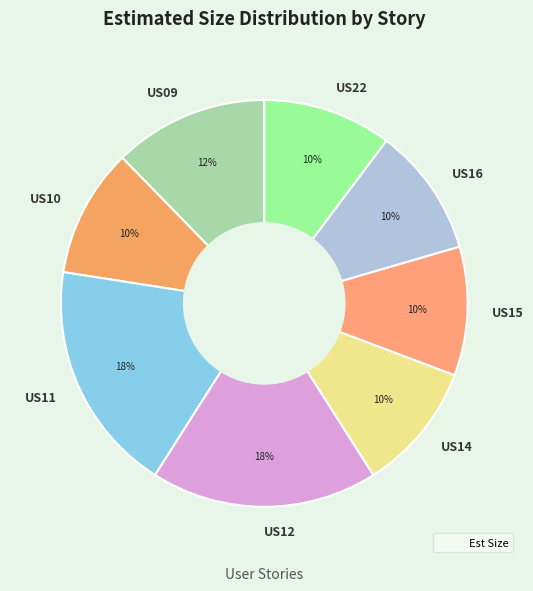

How many segments does this pie chart have?

8